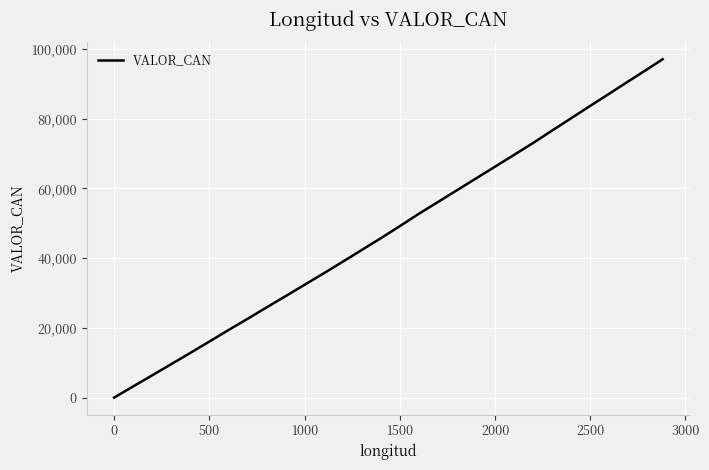

What is the difference between the maximum and minimum values?

97071.0